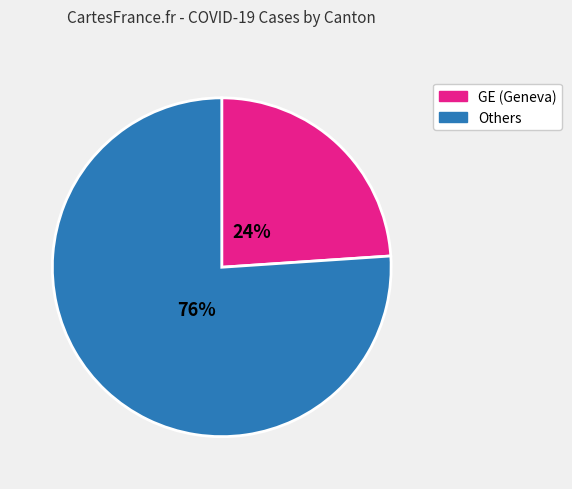

To the nearest percent, what is the average slice percentage?

50%